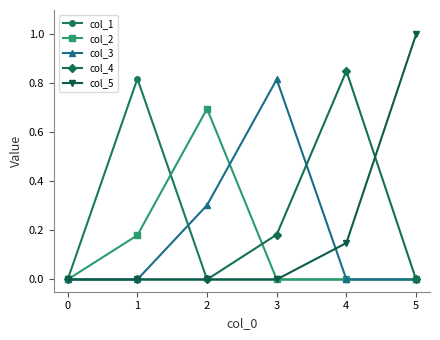

True or false: col_3 has a value of 0.4 at 0.

False